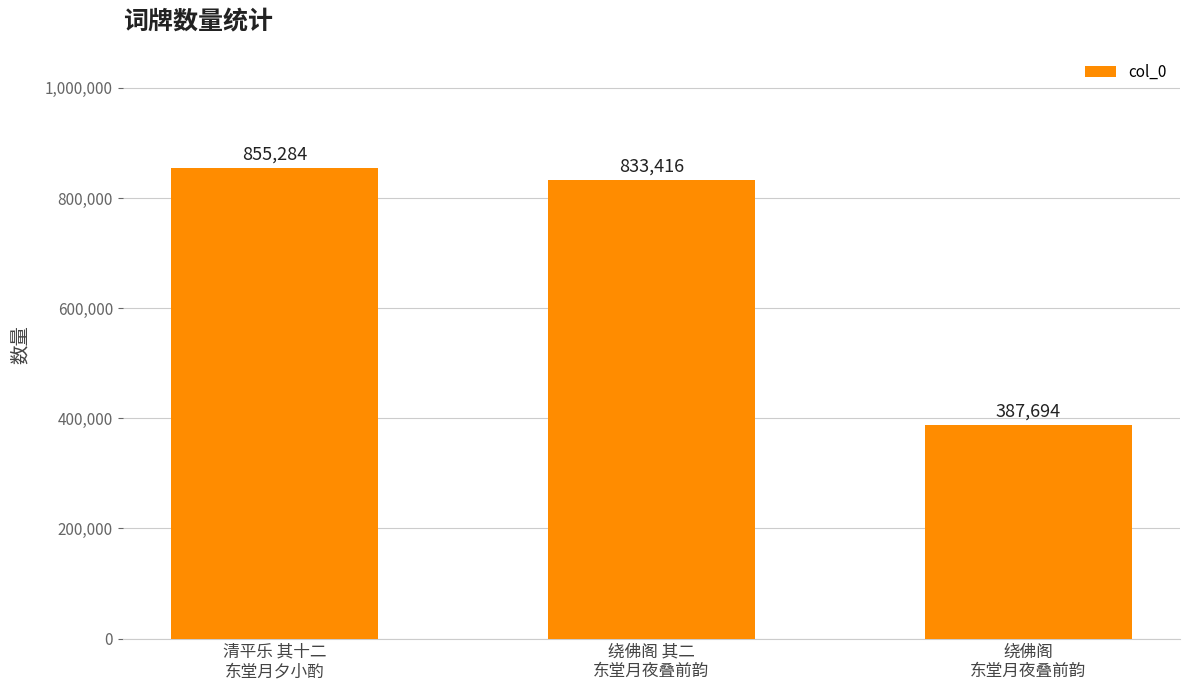

What is the sum of the values at 绕佛阁
东堂月夜叠前韵 and 清平乐 其十二
东堂月夕小酌?

1242978